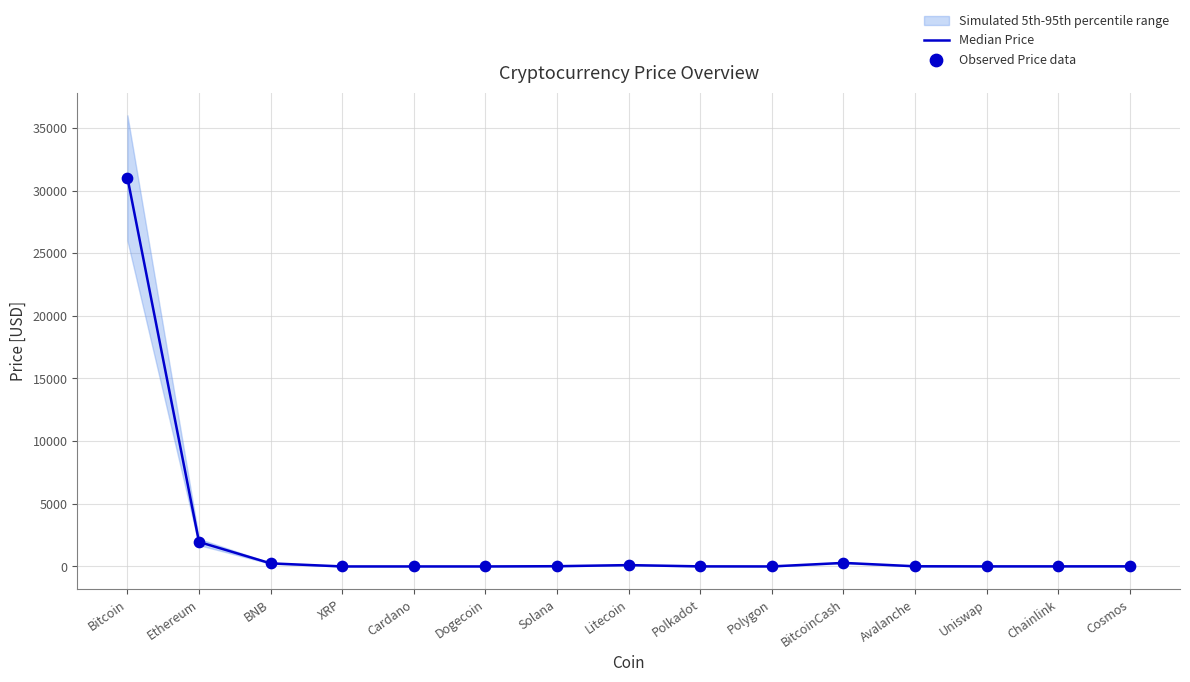

Which series has the largest total across all categories?

Median Price